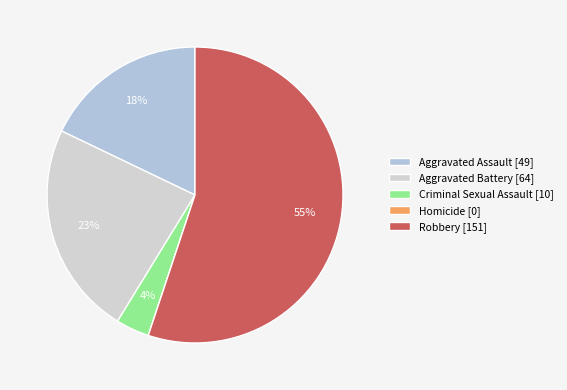

Rank the categories by value from lowest to highest.

Homicide, Criminal Sexual Assault, Aggravated Assault, Aggravated Battery, Robbery